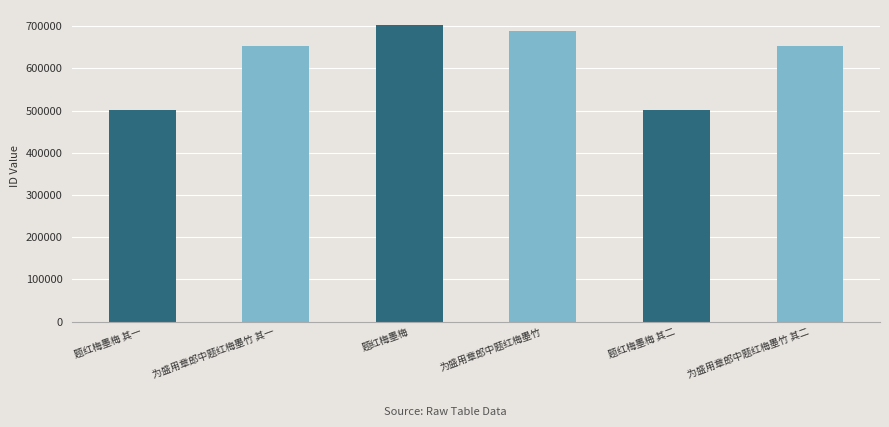

What is the label of the 1st bar from the right?

为盛用章郎中题红梅墨竹 其二